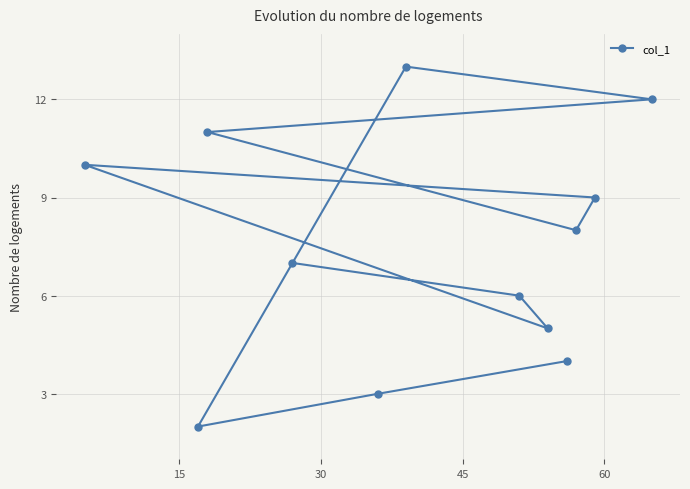

How many lines are shown in the chart?

1